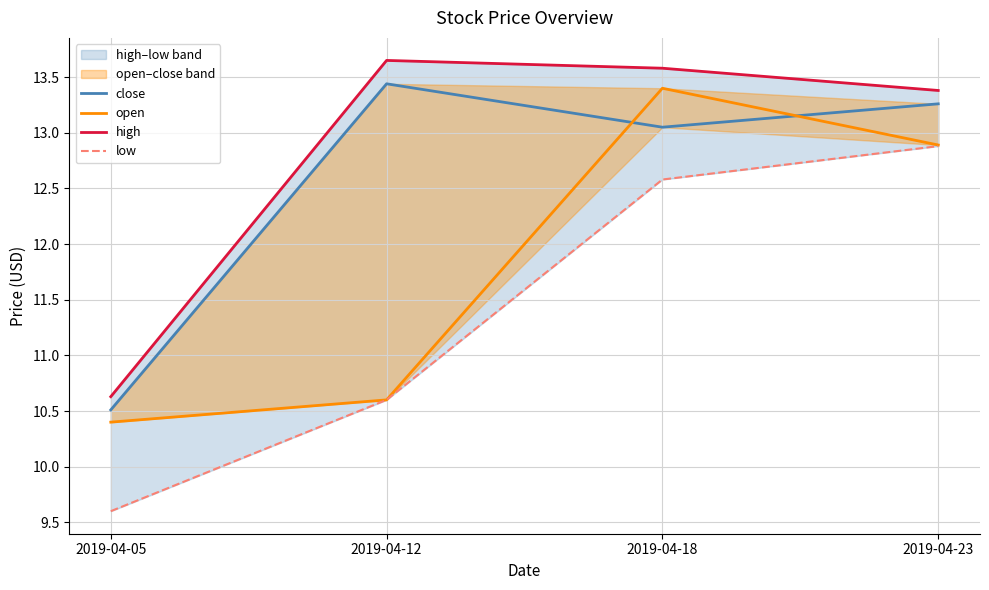

The value of low at 2019-04-18 is 6.8. True or false?

False